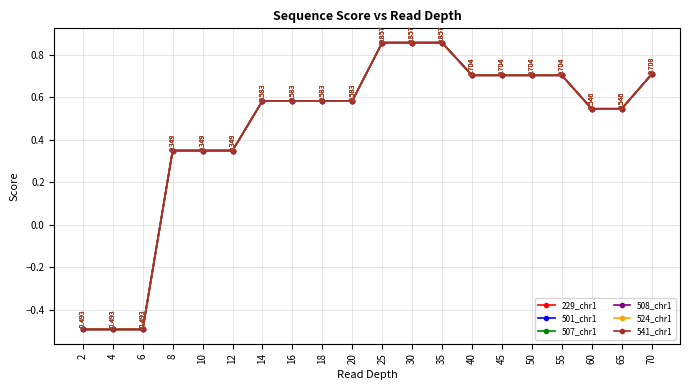

Rank the series by their maximum value, from lowest to highest.

229_chr1, 501_chr1, 507_chr1, 508_chr1, 524_chr1, 541_chr1